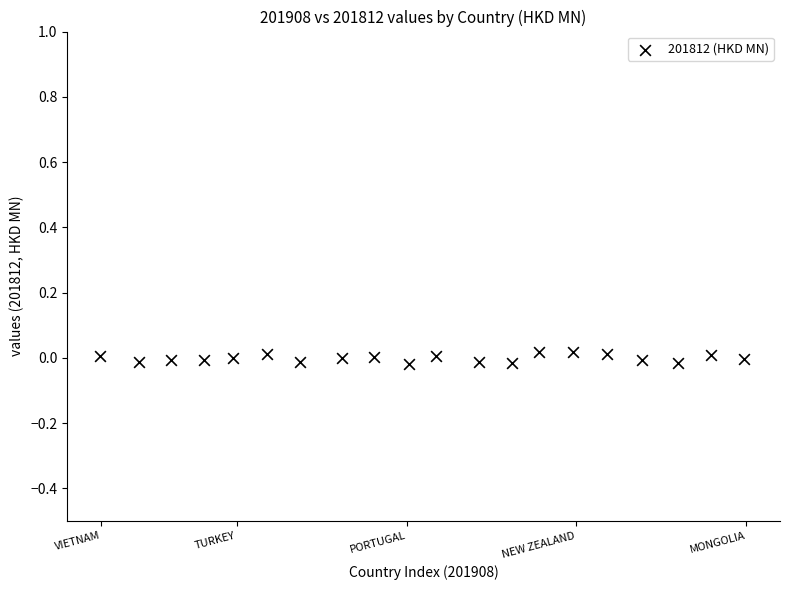

What is the range of X values (max minus min)?

19.0